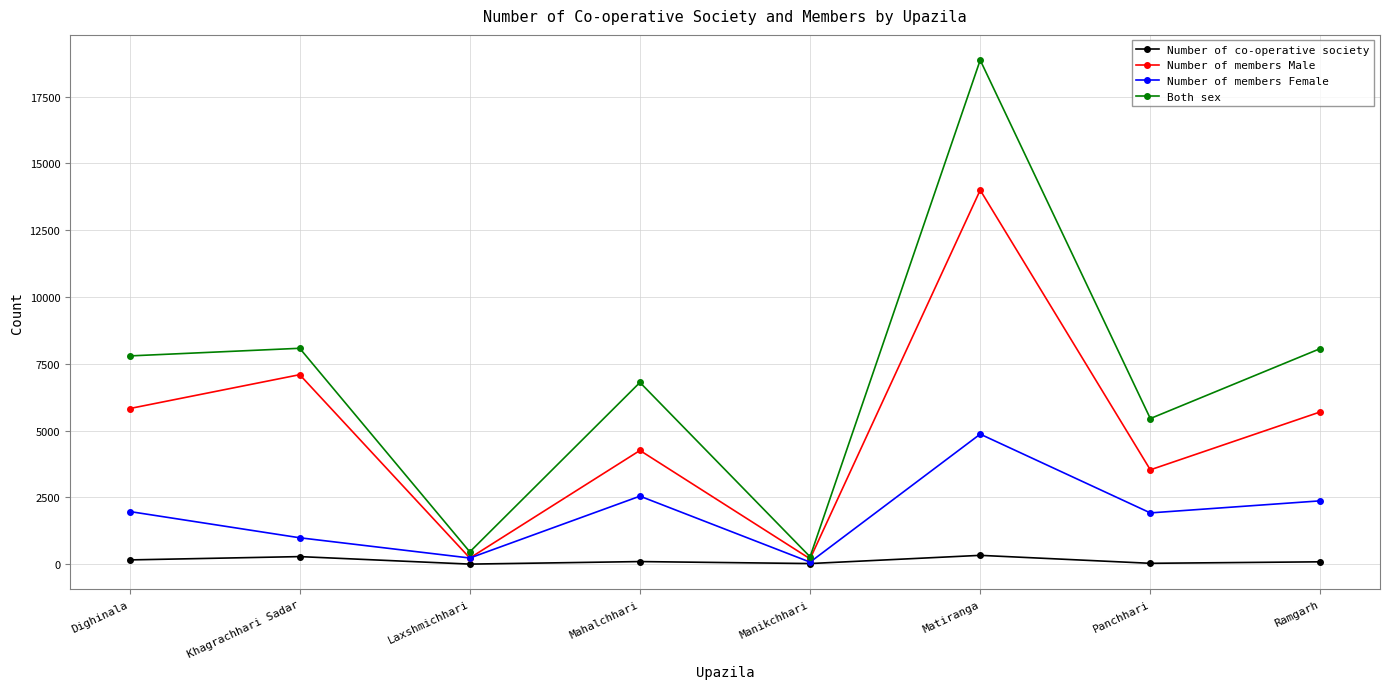

What is the difference between the Both sex values at Panchhari and Matiranga?

13420